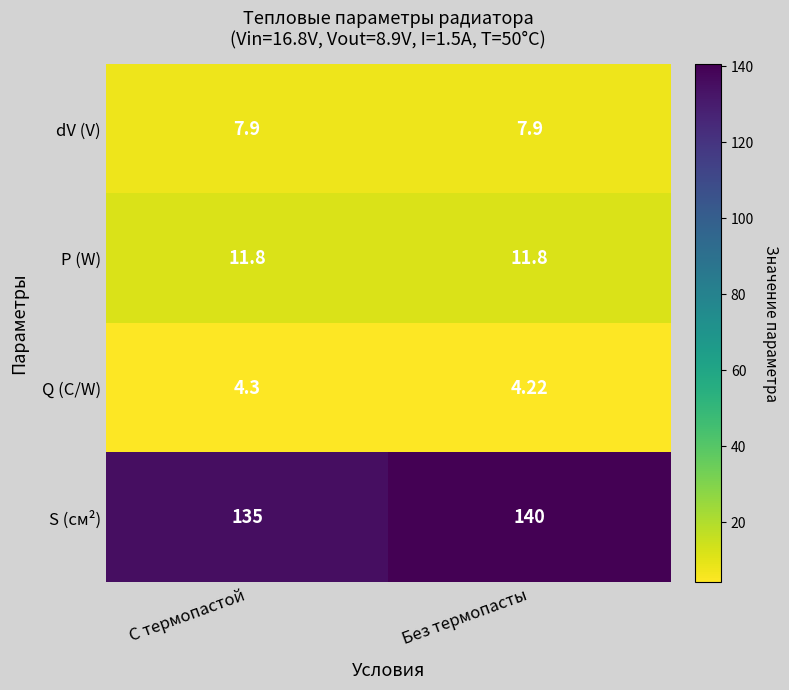

Rank the series at С термопастой from lowest to highest value.

Q (C/W), dV (V), P (W), S (см²)